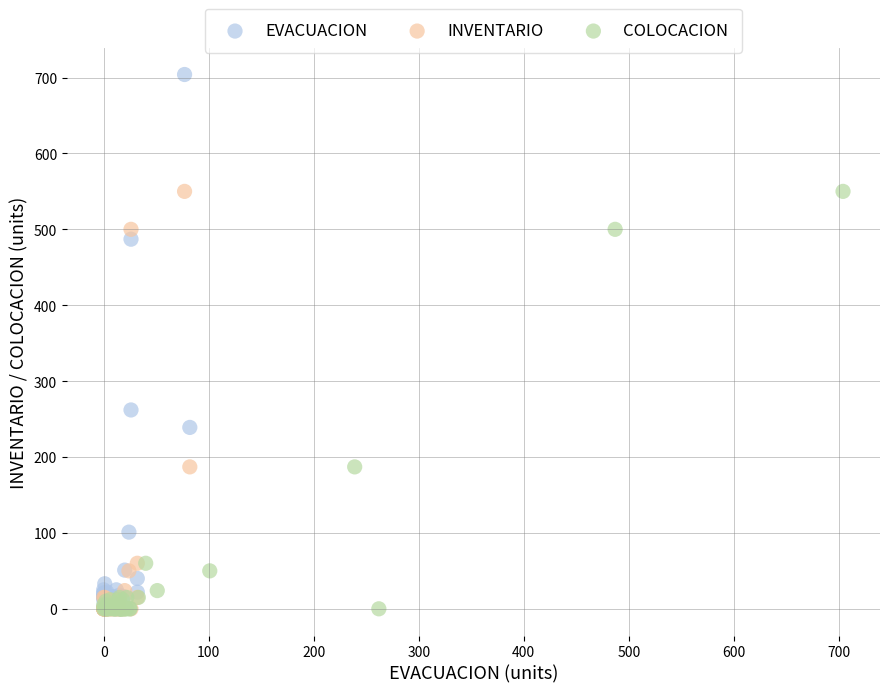

Which series has the widest spread of Y values?

EVACUACION